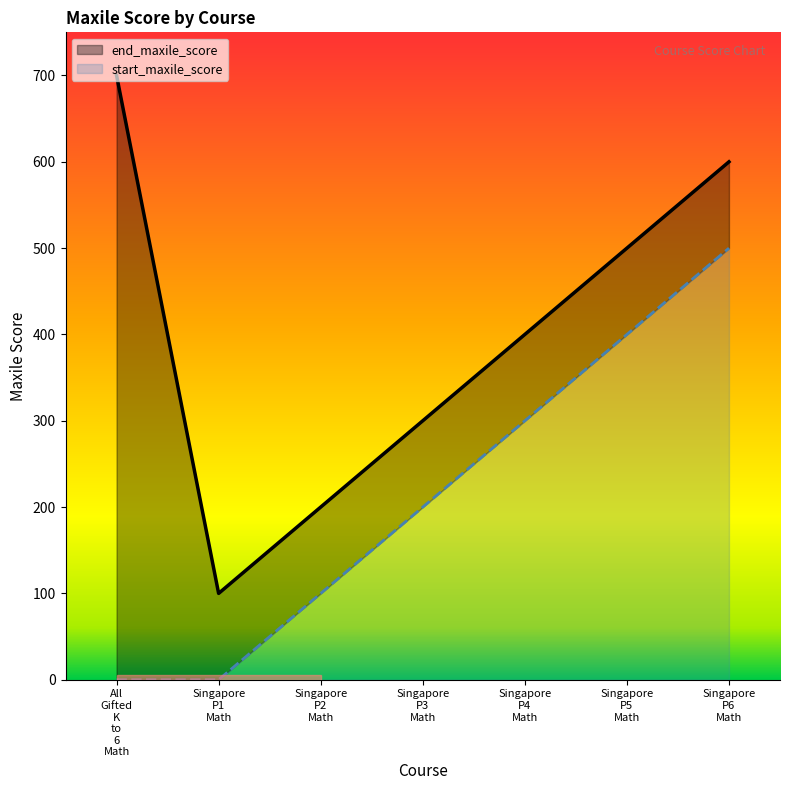

Rank the categories by end_maxile_score value from highest to lowest.

All Gifted K to 6 Math, Singapore P6 Math, Singapore P5 Math, Singapore P4 Math, Singapore P3 Math, Singapore P2 Math, Singapore P1 Math